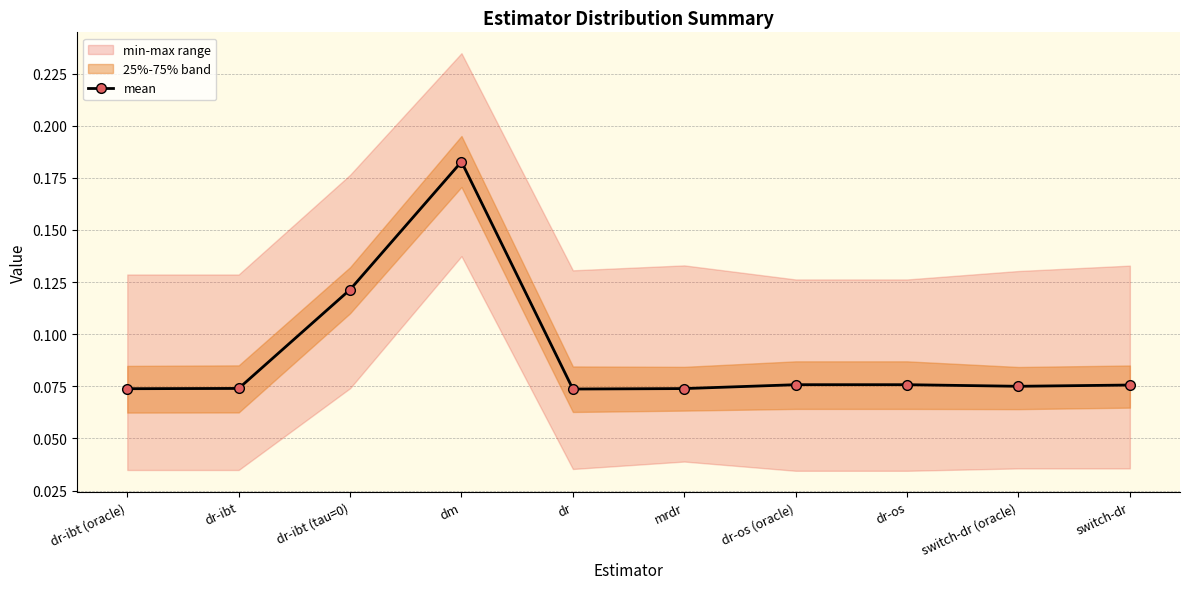

Where is the first local minimum?

dr